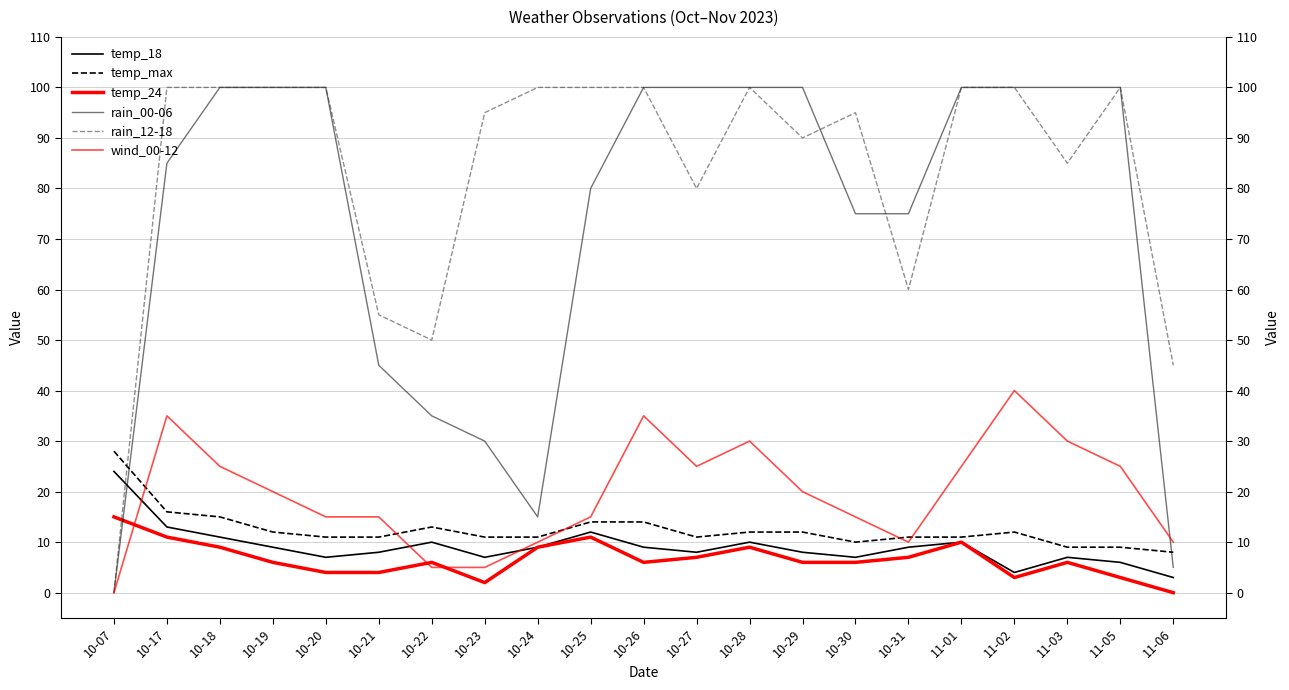

Which category has the highest value across all series?

10-18